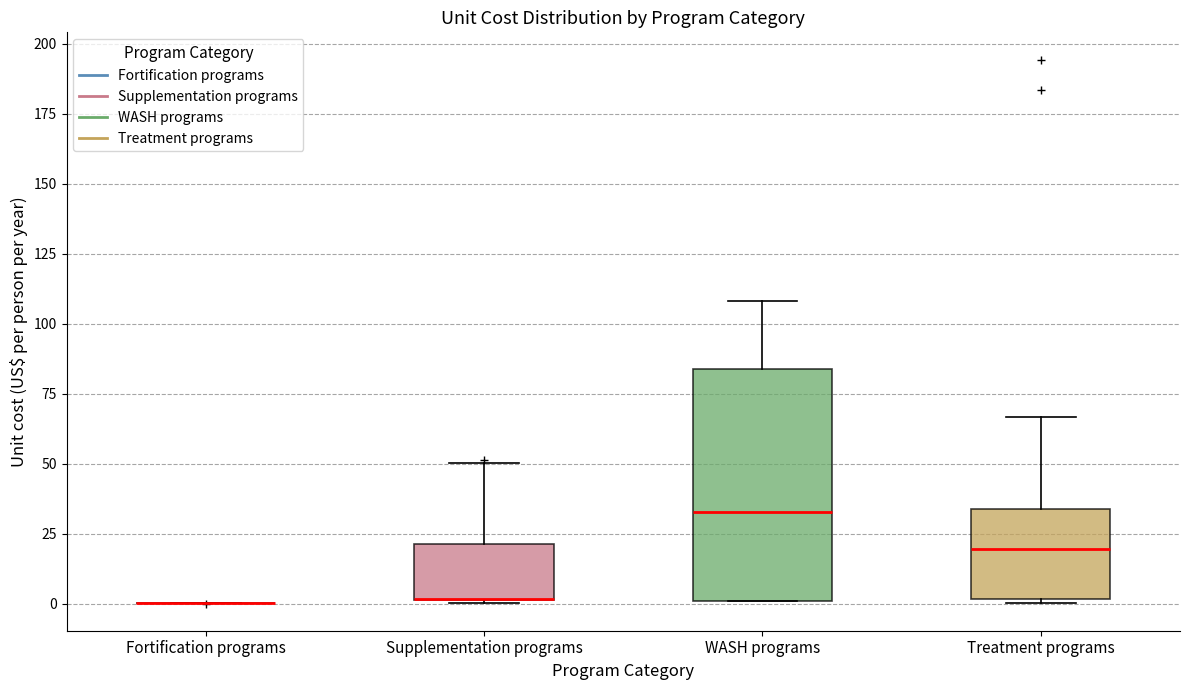

Reading left to right, read every box against the y-axis: the position of its median line, the range the box covers, and the ends of its whiskers. The values are not printed on the chart, so give them approximately, as read against the axis.

Fortification programs: box collapsed to a line at 0, whiskers 0 to 0
Supplementation programs: median 0 (drawn on the box's lower edge), box 0 to 20, whiskers 0 to 50
WASH programs: median 35, box 0 to 85, whiskers 0 to 110
Treatment programs: median 20, box 0 to 35, whiskers 0 (just below the box's lower edge) to 65